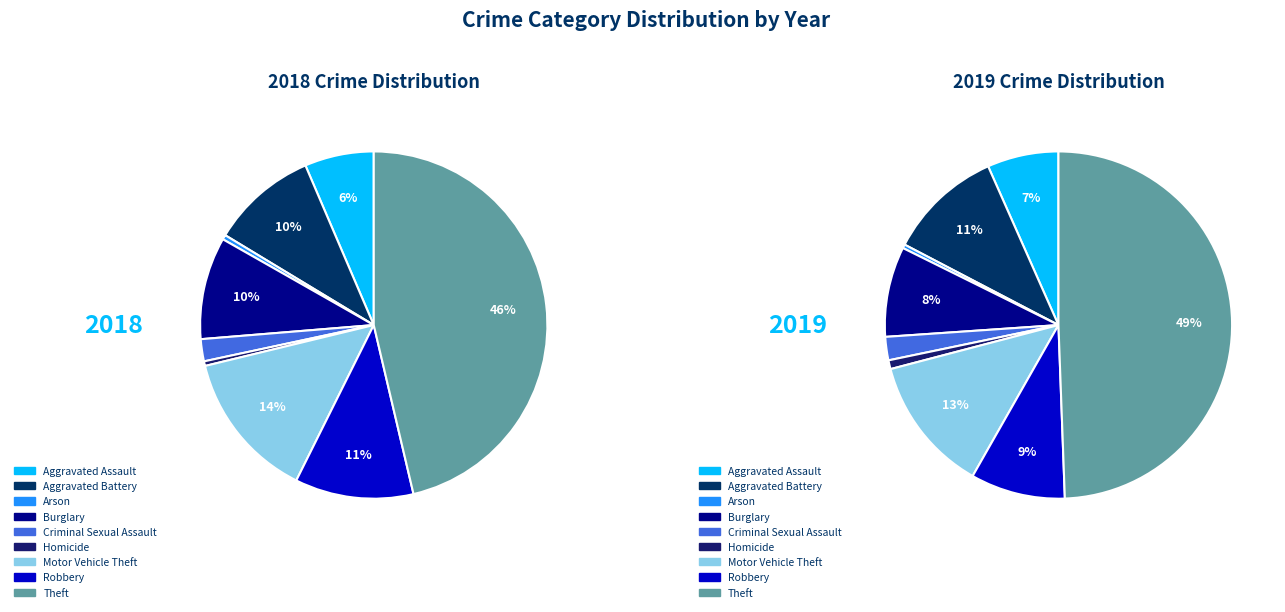

Rank the series by their average value, from lowest to highest.

2019, 2018